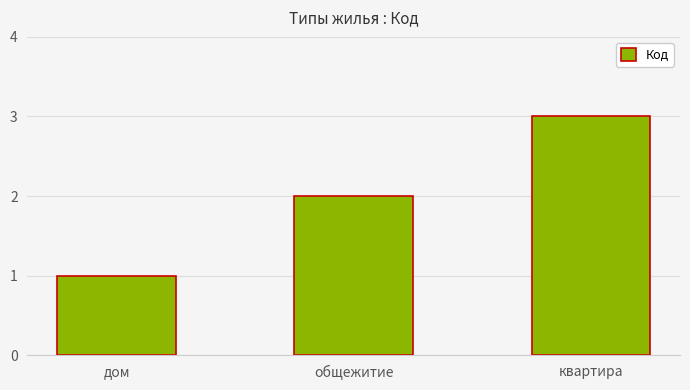

Approximately how many times larger is the value at общежитие compared to квартира?

0.7